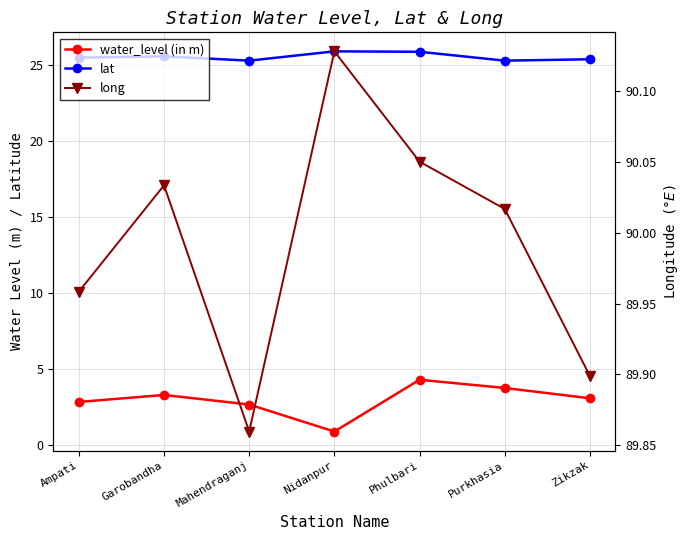

True or false: water_level (in m) and long cross at least once.

False